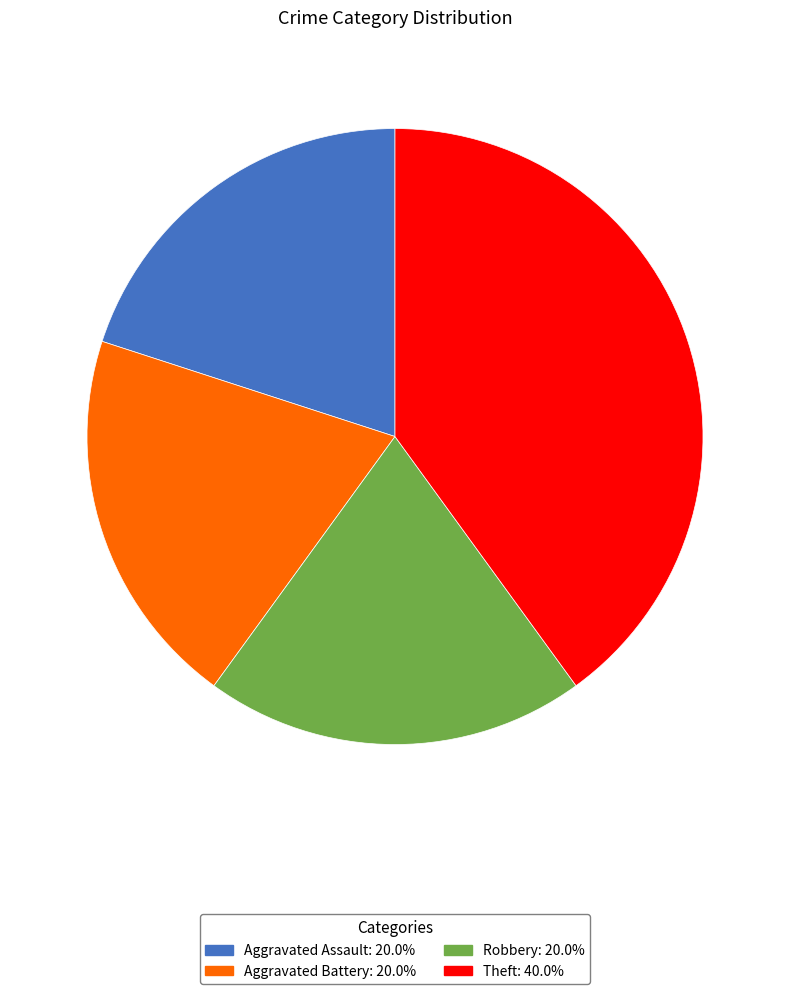

What is the ratio of the value at Robbery to the value at Theft?

0.5